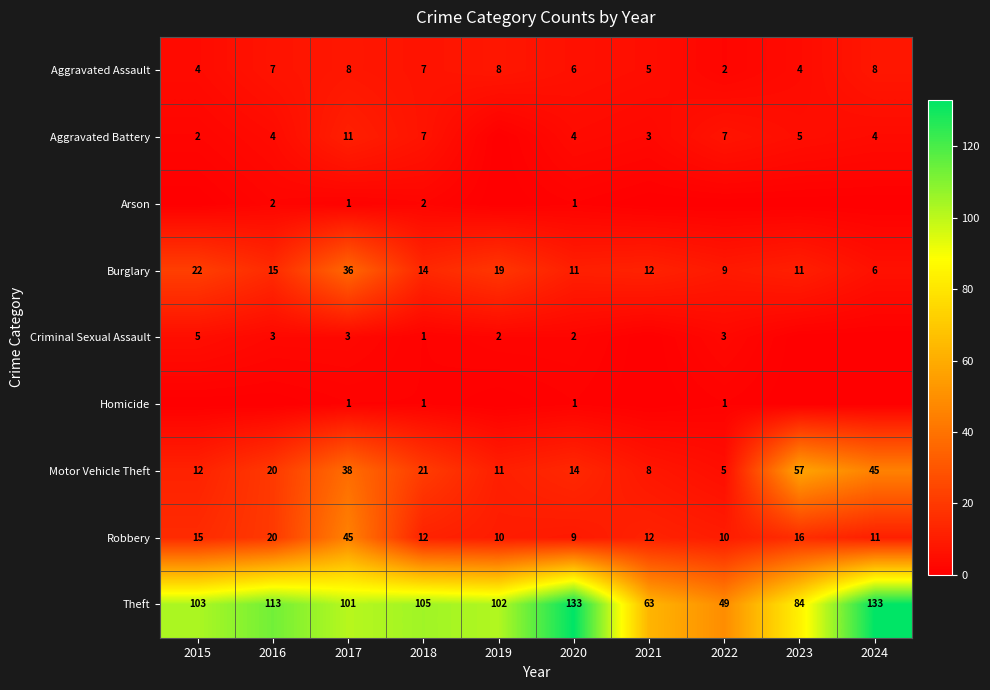

What is the spread (max minus min) of values at 2022?

49